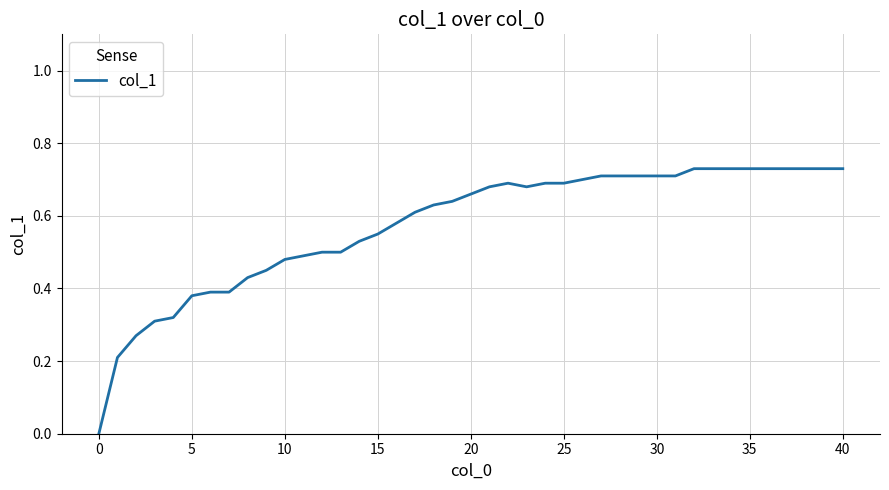

Is this an area chart (filled region under the line)?

No